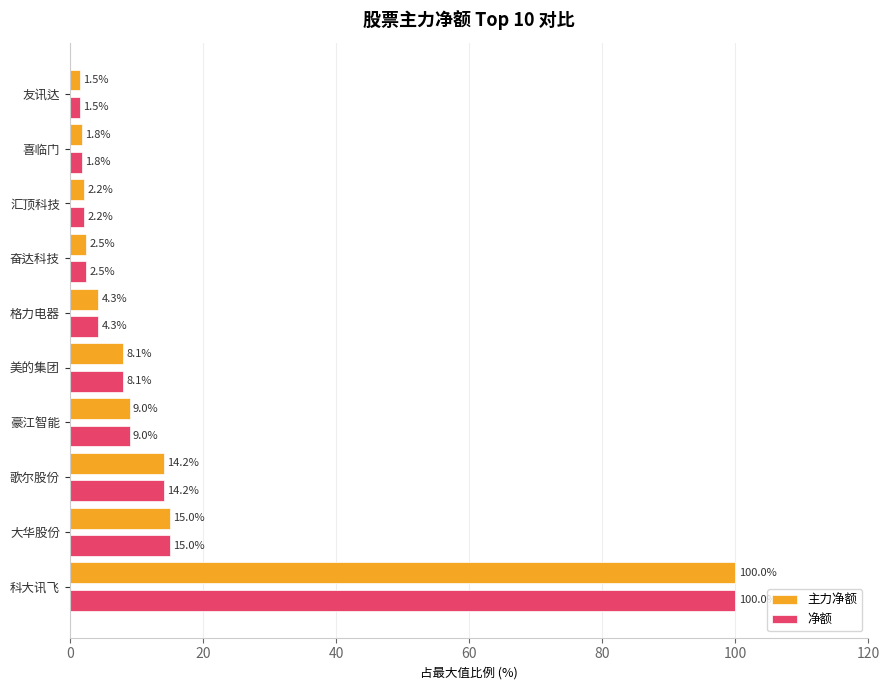

What are all the series names shown in the legend?

主力净额, 净额